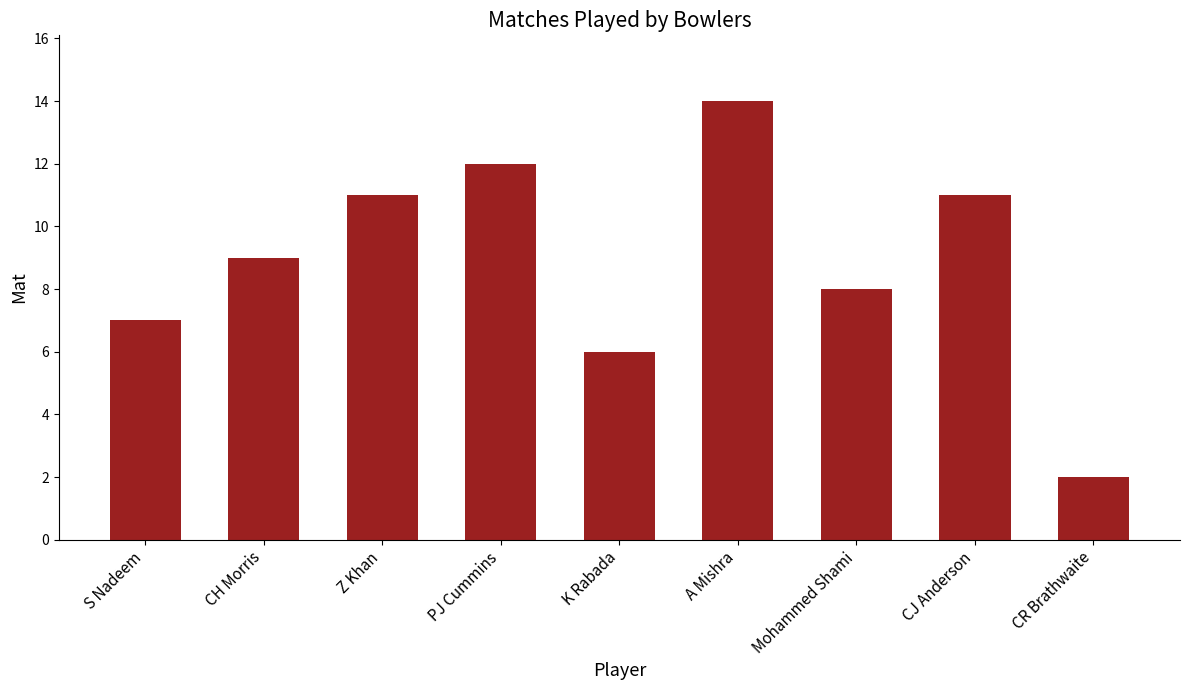

Count the number of categories in the chart.

9